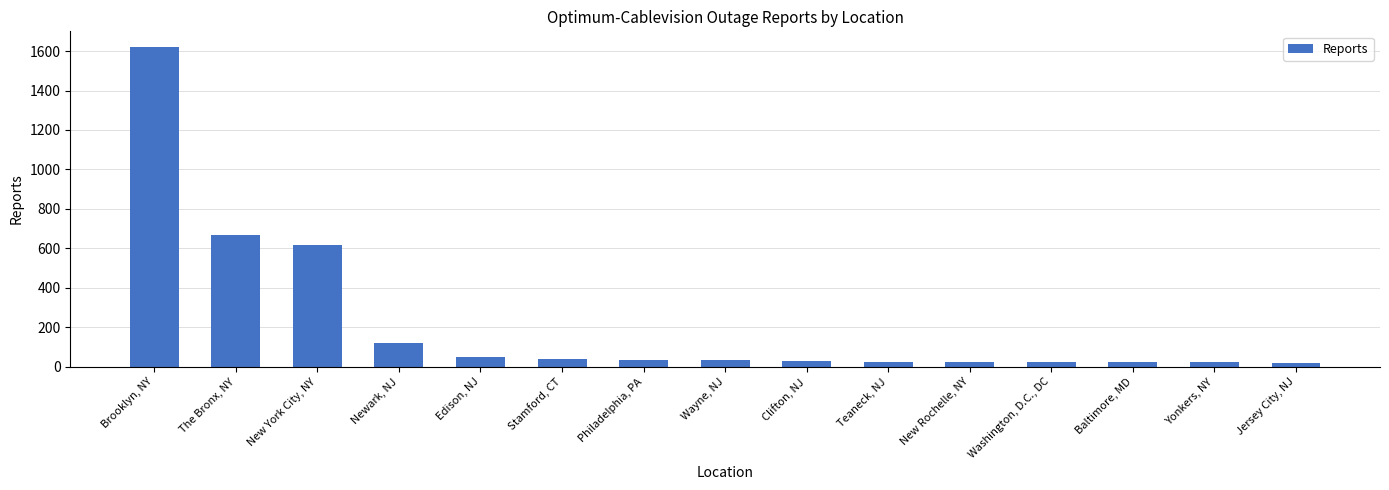

What is the difference between the second highest and second lowest values?

645